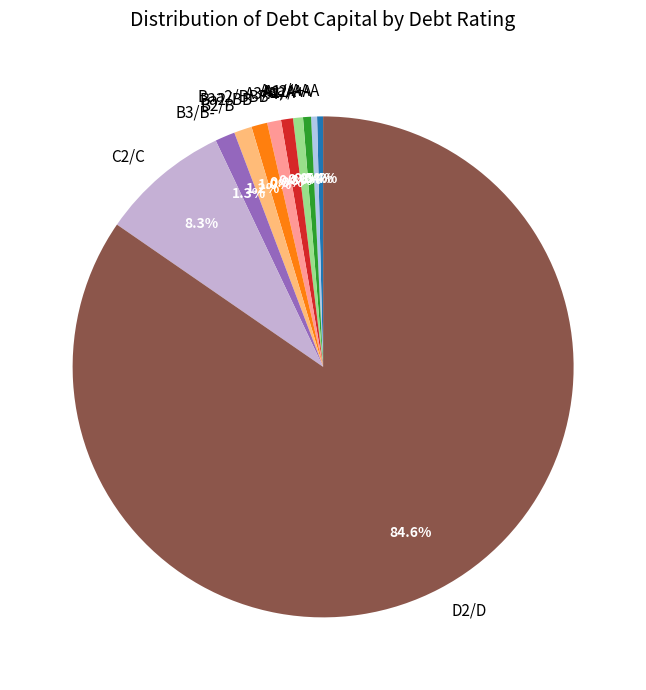

Between Ba2/BB and Aa2/AA, which is larger?

Ba2/BB